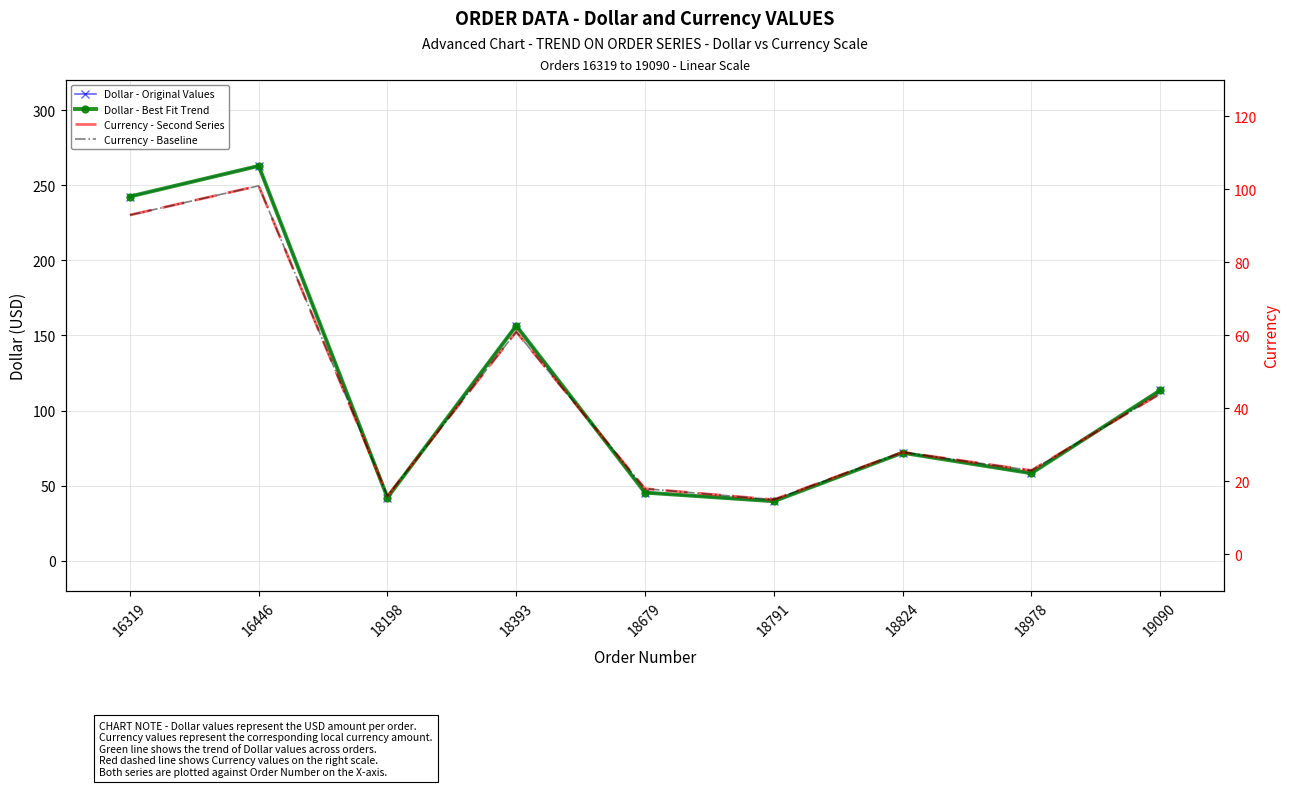

Reading right to left, what are all the values shown in this chart?

Dollar - Original Values: 19090=113.4	18978=58.3	18824=71.9	18791=39.6	18679=45.4	18393=156.4	18198=42.1	16446=262.8	16319=242.5
Dollar - Best Fit Trend: 19090=113.4	18978=58.3	18824=71.9	18791=39.6	18679=45.4	18393=156.4	18198=42.1	16446=262.8	16319=242.5
Currency - Second Series: 19090=44.0	18978=23.0	18824=28.0	18791=15.0	18679=18.0	18393=61.0	18198=16.0	16446=101.0	16319=93.0
Currency - Baseline: 19090=44.0	18978=23.0	18824=28.0	18791=15.0	18679=18.0	18393=61.0	18198=16.0	16446=101.0	16319=93.0